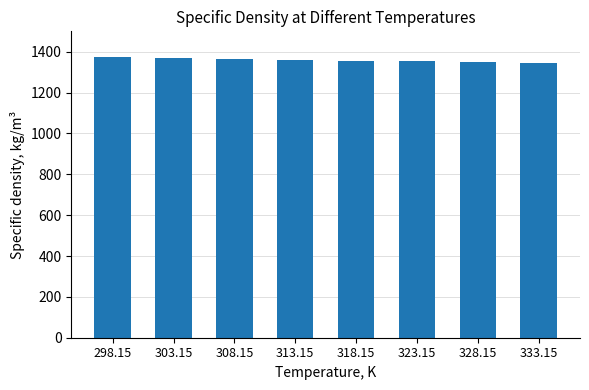

How many bars are there in total?

8